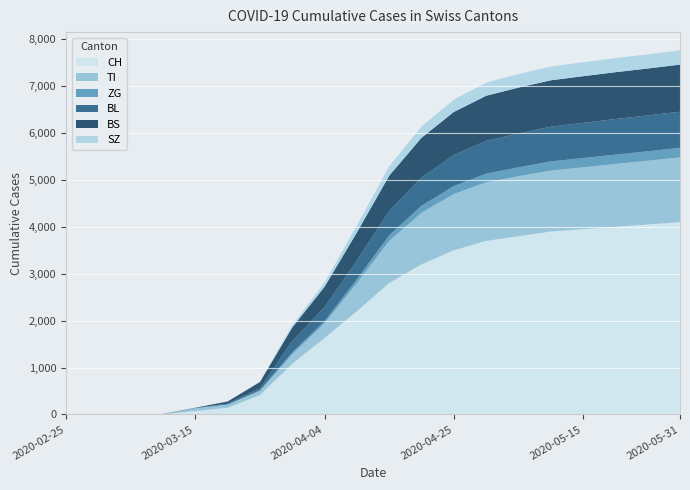

Reading left to right, what are all the values shown in this chart?

CH: 2020-02-25=0	2020-02-29=0	2020-03-05=0	2020-03-10=4	2020-03-15=73	2020-03-20=140	2020-03-25=414	2020-03-31=1079	2020-04-04=1630	2020-04-10=2200	2020-04-15=2800	2020-04-20=3200	2020-04-25=3500	2020-04-30=3700	2020-05-05=3800	2020-05-10=3900	2020-05-15=3950	2020-05-20=4000	2020-05-25=4050	2020-05-31=4100
TI: 2020-02-25=0	2020-02-29=0	2020-03-05=0	2020-03-10=0	2020-03-15=61	2020-03-20=67	2020-03-25=85	2020-03-31=202	2020-04-04=314	2020-04-10=600	2020-04-15=900	2020-04-20=1100	2020-04-25=1200	2020-04-30=1250	2020-05-05=1280	2020-05-10=1300	2020-05-15=1320	2020-05-20=1340	2020-05-25=1360	2020-05-31=1380
ZG: 2020-02-25=0	2020-02-29=0	2020-03-05=0	2020-03-10=0	2020-03-15=0	2020-03-20=5	2020-03-25=18	2020-03-31=39	2020-04-04=46	2020-04-10=80	2020-04-15=120	2020-04-20=150	2020-04-25=170	2020-04-30=185	2020-05-05=190	2020-05-10=195	2020-05-15=198	2020-05-20=200	2020-05-25=202	2020-05-31=205
BL: 2020-02-25=0	2020-02-29=0	2020-03-05=0	2020-03-10=2	2020-03-15=5	2020-03-20=18	2020-03-25=46	2020-03-31=242	2020-04-04=298	2020-04-10=400	2020-04-15=520	2020-04-20=600	2020-04-25=660	2020-04-30=700	2020-05-05=720	2020-05-10=740	2020-05-15=750	2020-05-20=760	2020-05-25=765	2020-05-31=770
BS: 2020-02-25=0	2020-02-29=0	2020-03-05=0	2020-03-10=4	2020-03-15=4	2020-03-20=46	2020-03-25=128	2020-03-31=292	2020-04-04=434	2020-04-10=600	2020-04-15=750	2020-04-20=850	2020-04-25=920	2020-04-30=960	2020-05-05=980	2020-05-10=990	2020-05-15=995	2020-05-20=998	2020-05-25=1000	2020-05-31=1005
SZ: 2020-02-25=0	2020-02-29=0	2020-03-05=0	2020-03-10=0	2020-03-15=0	2020-03-20=0	2020-03-25=10	2020-03-31=48	2020-04-04=92	2020-04-10=150	2020-04-15=200	2020-04-20=240	2020-04-25=265	2020-04-30=280	2020-05-05=290	2020-05-10=295	2020-05-15=298	2020-05-20=300	2020-05-25=302	2020-05-31=305